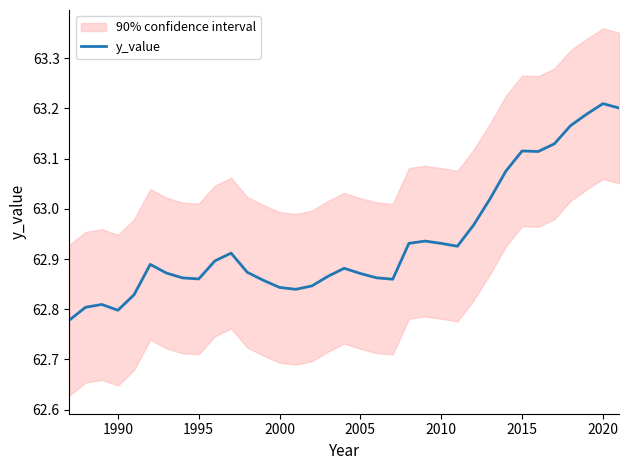

Count the number of data series in this chart.

1